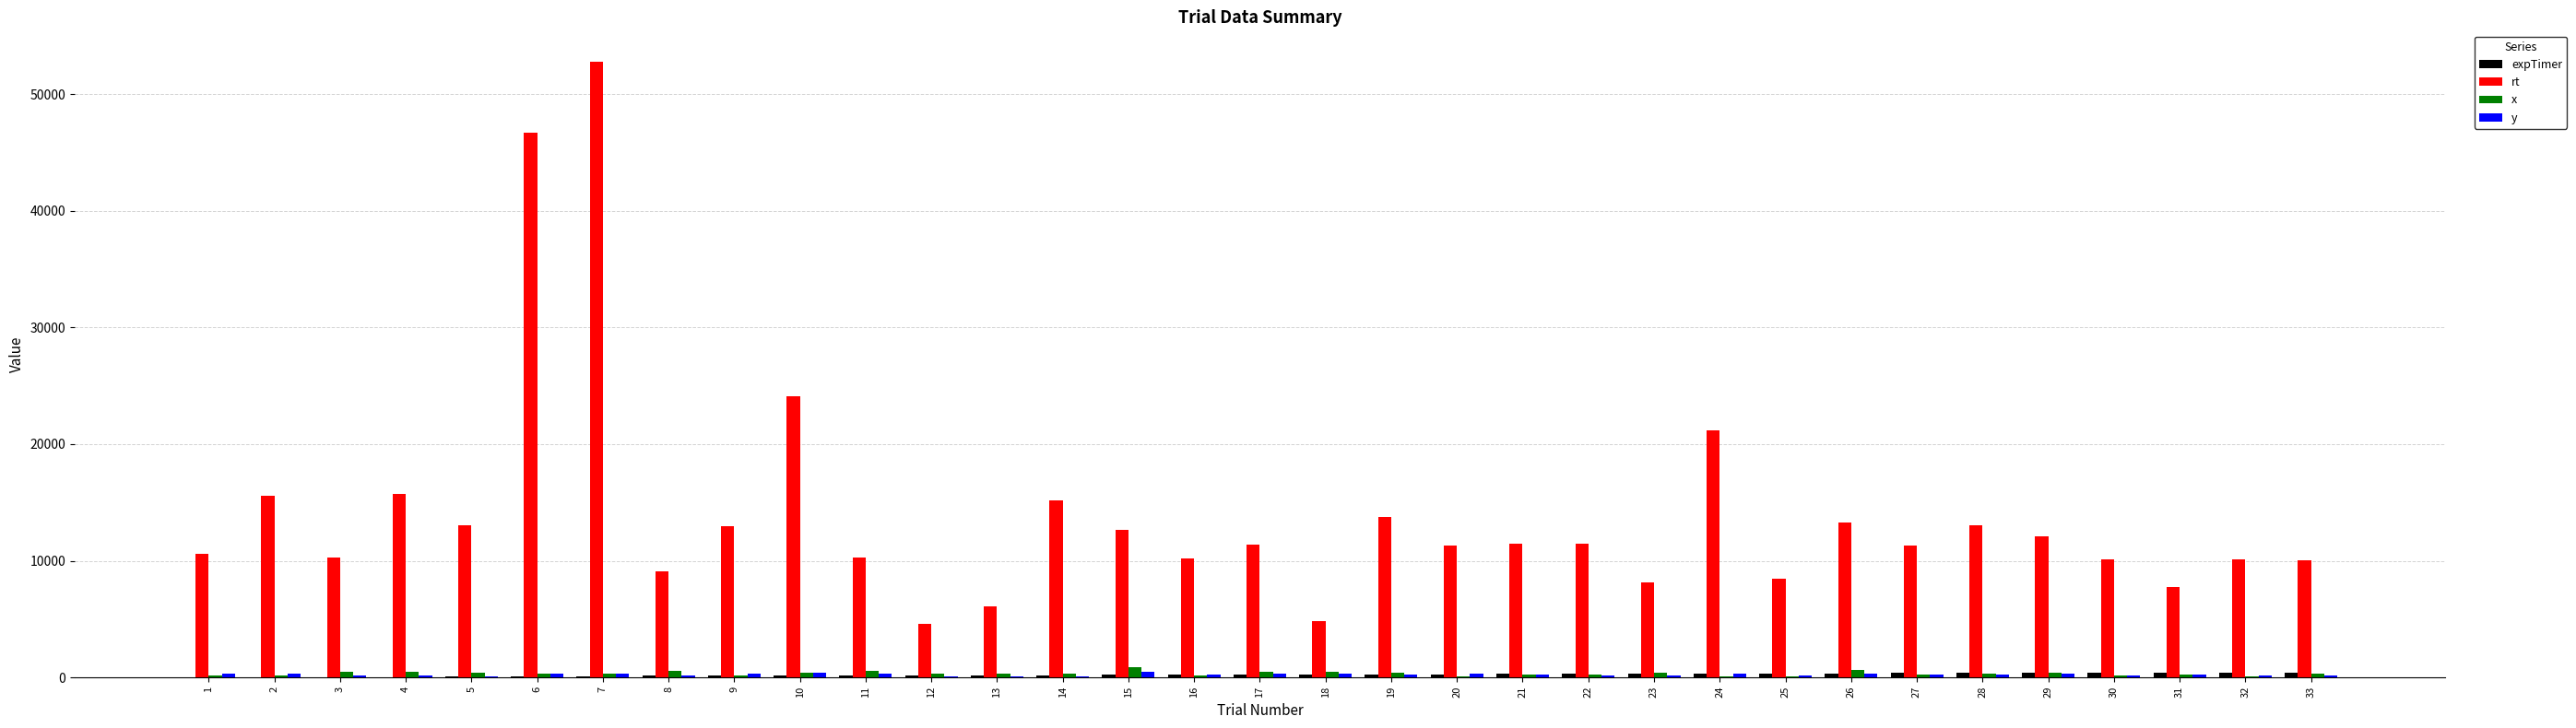

What is the sum of all rt values?

459839.0